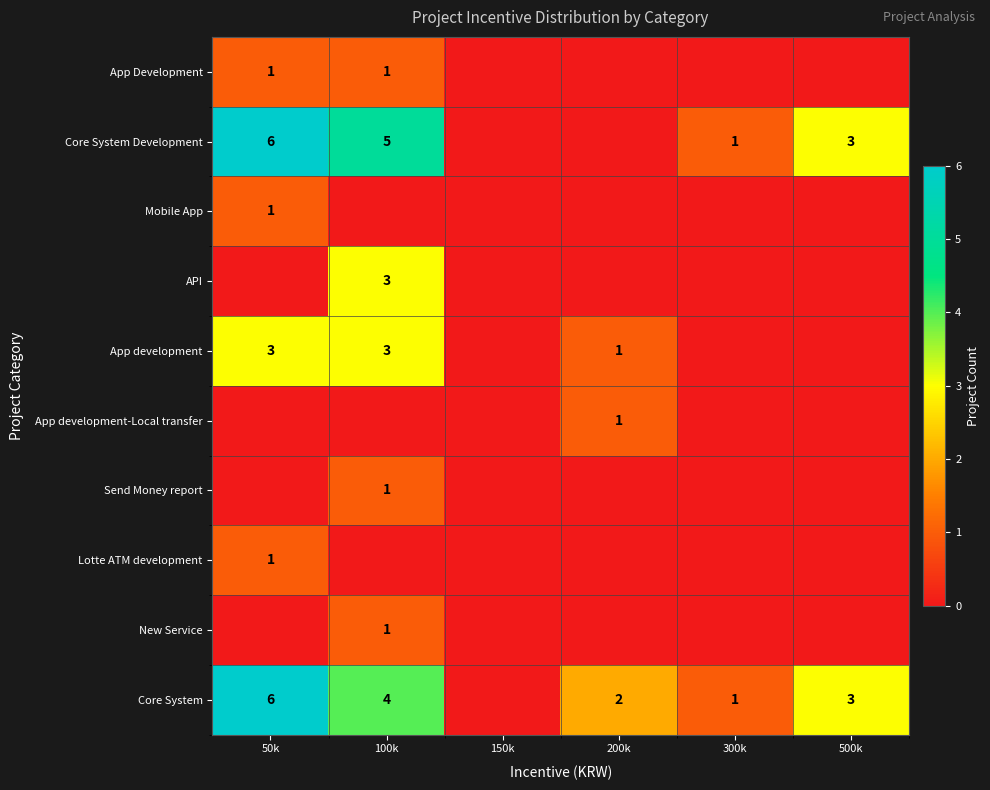

True or false: App development has a value of 4 at 100k.

False